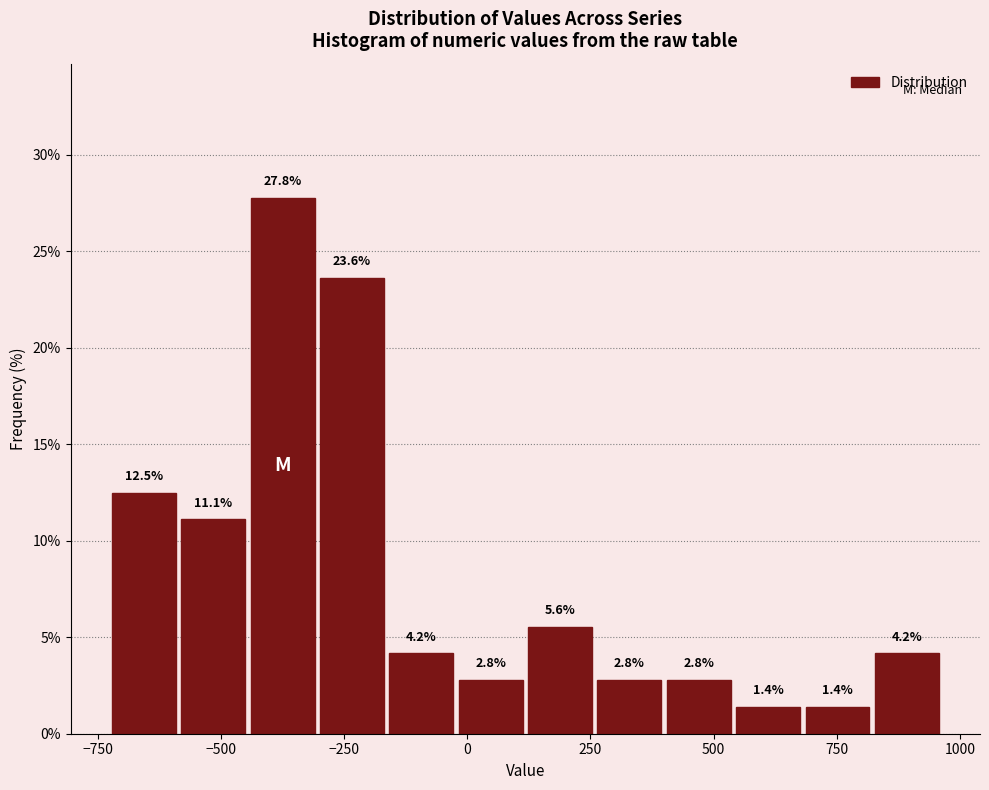

Read against the x-axis, roughly where is the centre of the tallest bar?

-350